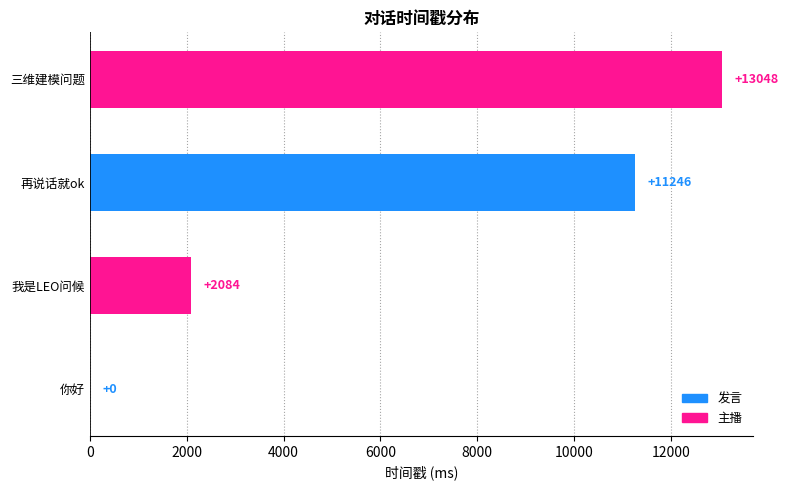

Which label corresponds to the largest value in the chart?

三维建模问题